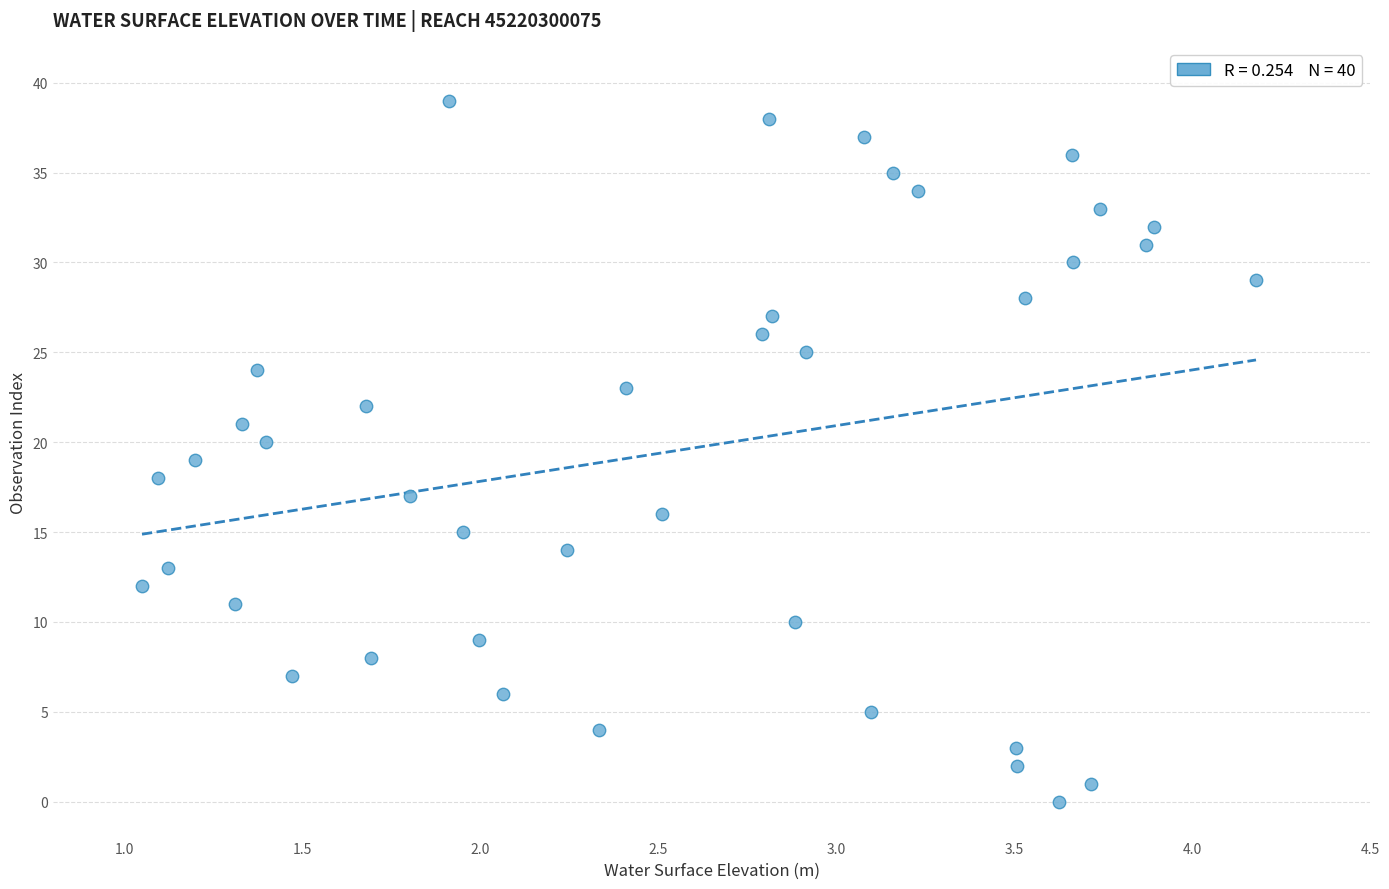

What is the range of Y values (max minus min)?

39